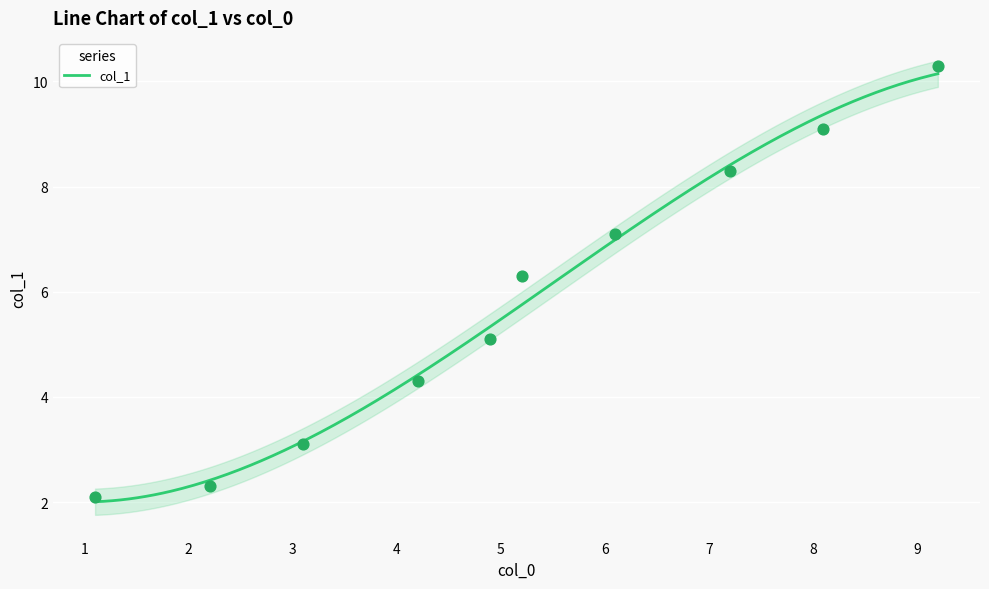

What is the ratio of the value at 7.2 to the value at 2.2?

3.6